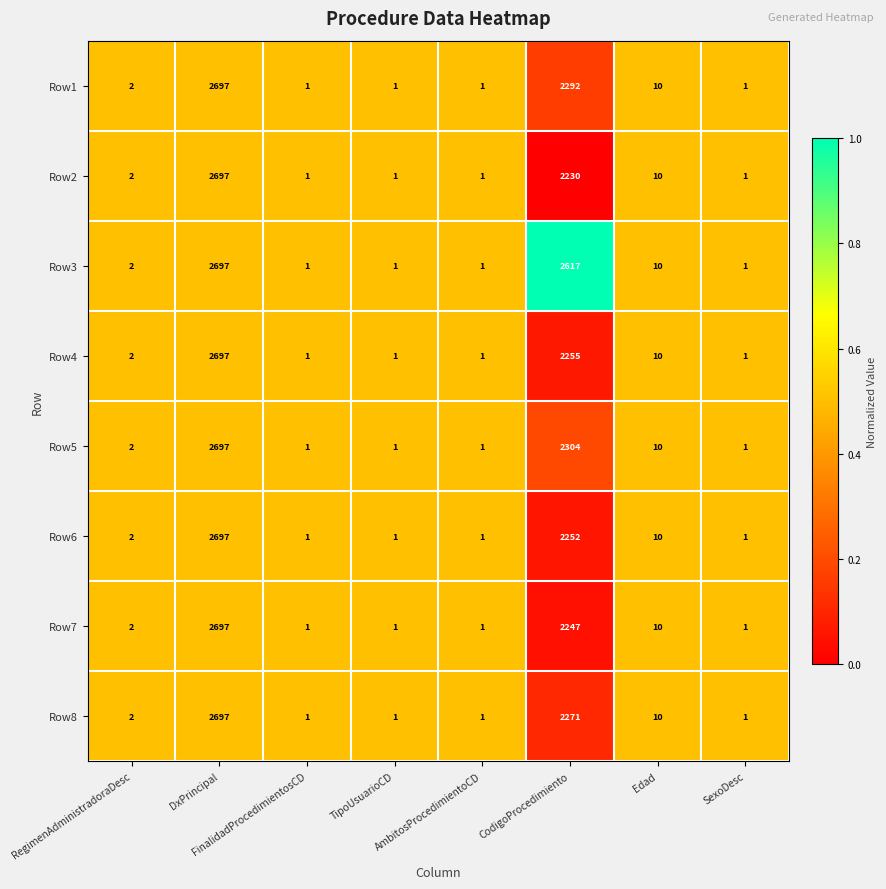

What is the maximum value for Row7?

2697